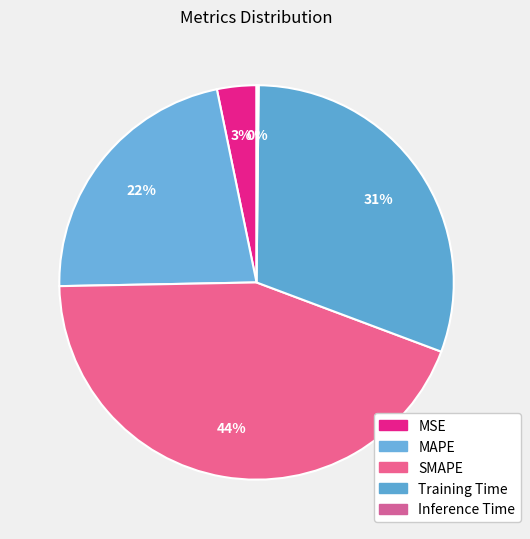

What is the change in value from SMAPE to Training Time?

-0.6